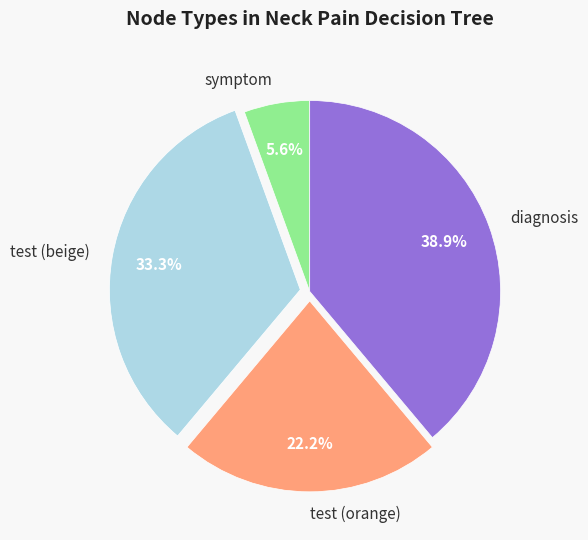

Between test (orange) and test (beige), which is larger?

test (beige)